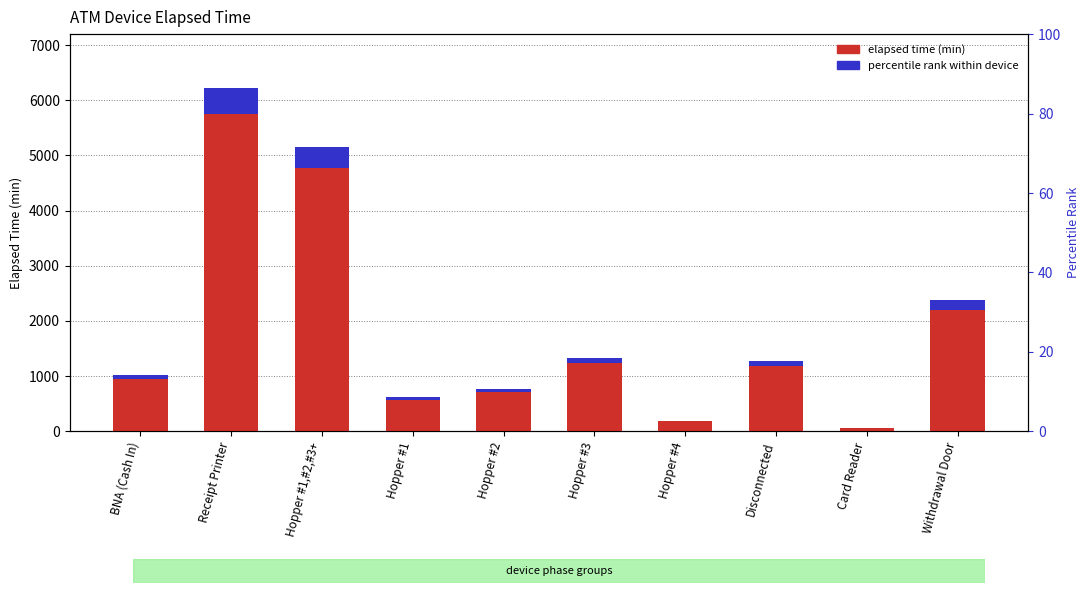

What position from the right is Card Reader?

2